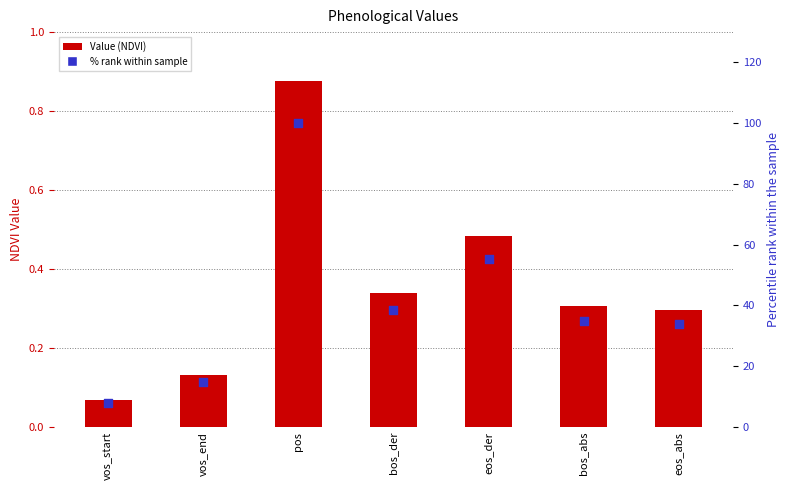

Which series contains the highest Y value?

% rank within sample